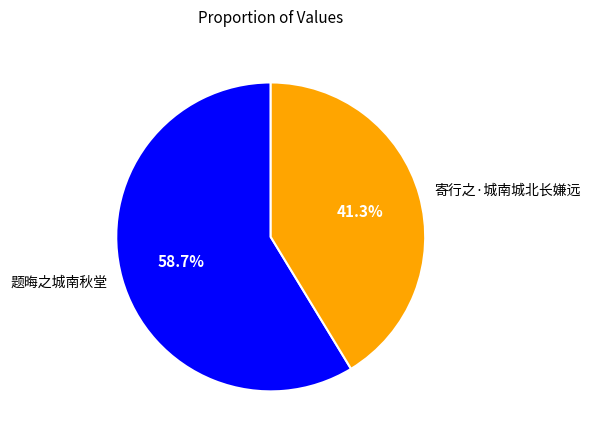

Does 题晦之城南秋堂 account for over 50% of the chart?

Yes